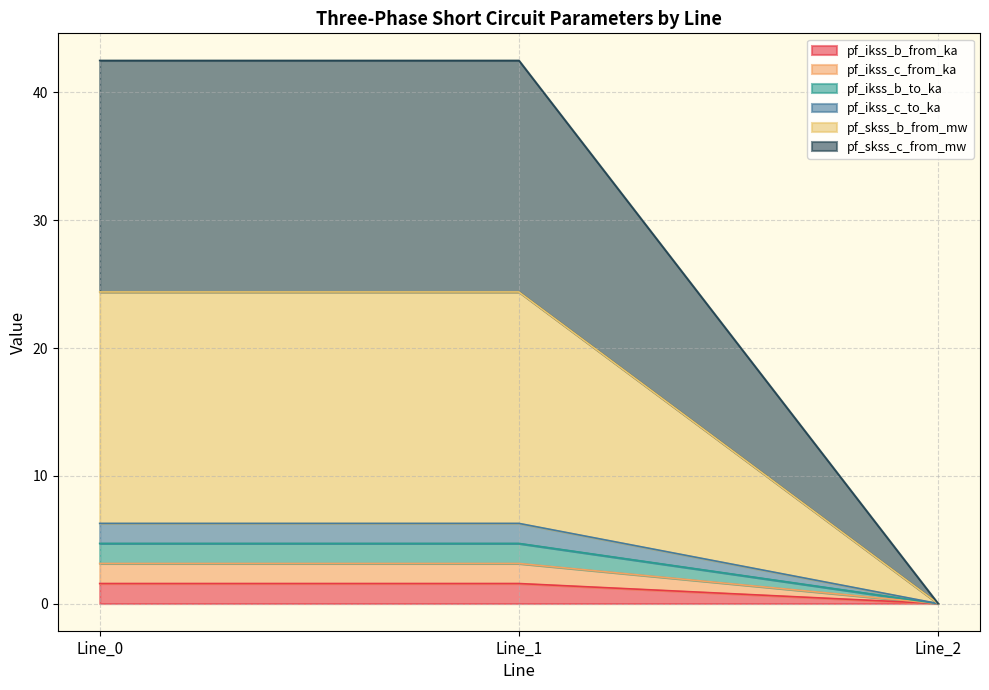

Does the chart display data point markers on the line(s)?

No